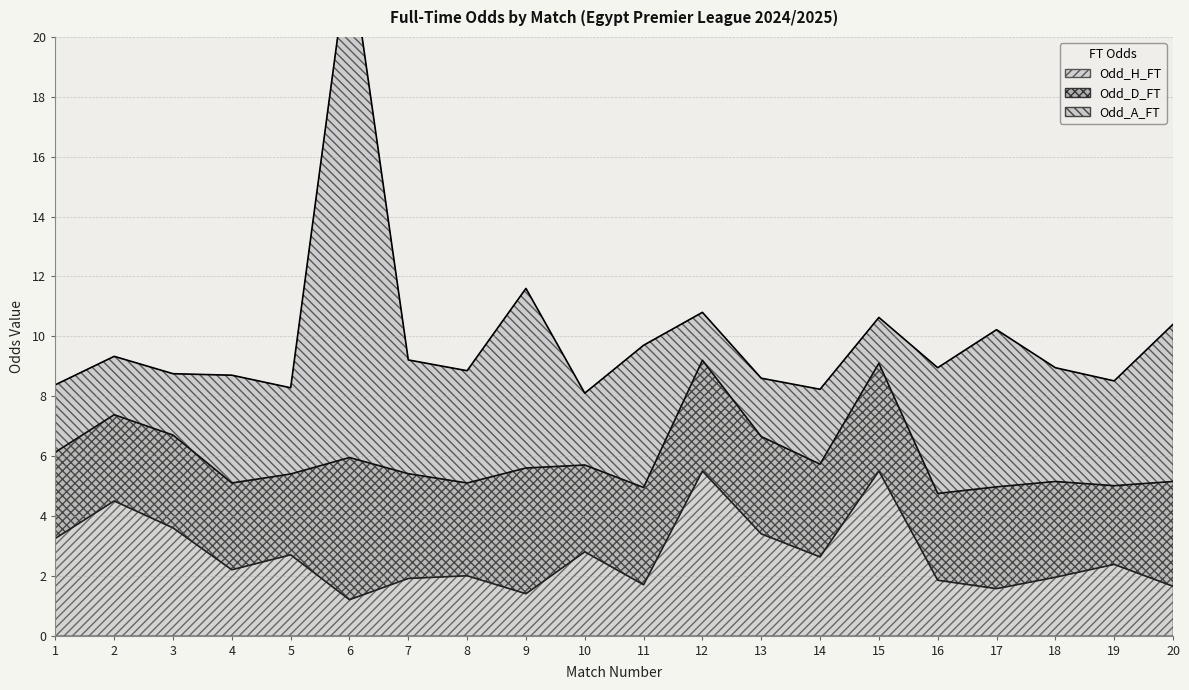

Reading right to left, transcribe all the data shown in this chart.

Odd_H_FT: 1.6	2.4	1.9	1.6	1.9	5.5	2.6	3.4	5.5	1.7	2.8	1.4	2.0	1.9	1.2	2.7	2.2	3.6	4.5	3.2
Odd_D_FT: 3.5	2.6	3.2	3.4	2.9	3.6	3.1	3.2	3.7	3.2	2.9	4.2	3.1	3.5	4.8	2.7	2.9	3.1	2.9	2.9
Odd_A_FT: 5.2	3.5	3.8	5.2	4.2	1.5	2.5	1.9	1.6	4.8	2.4	6.0	3.8	3.8	17.0	2.9	3.6	2.0	1.9	2.2